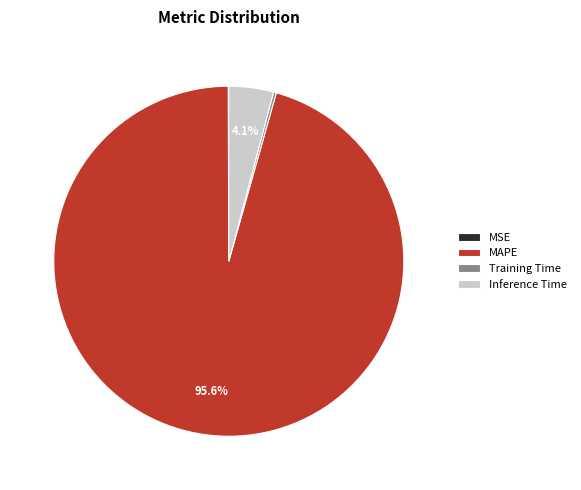

Is the sum of MAPE and Inference Time greater than half?

Yes